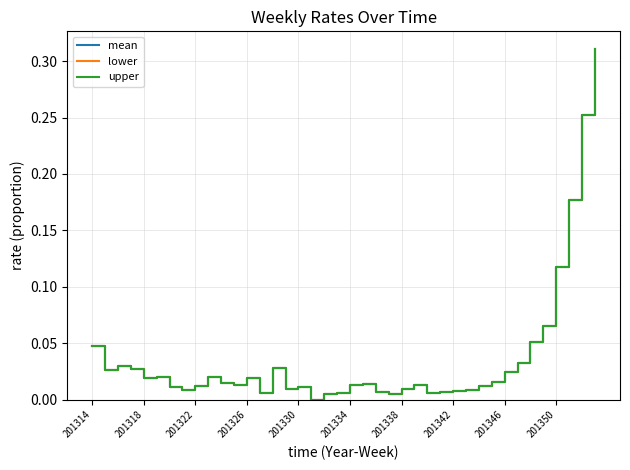

Is this an area chart (filled region under the line)?

No